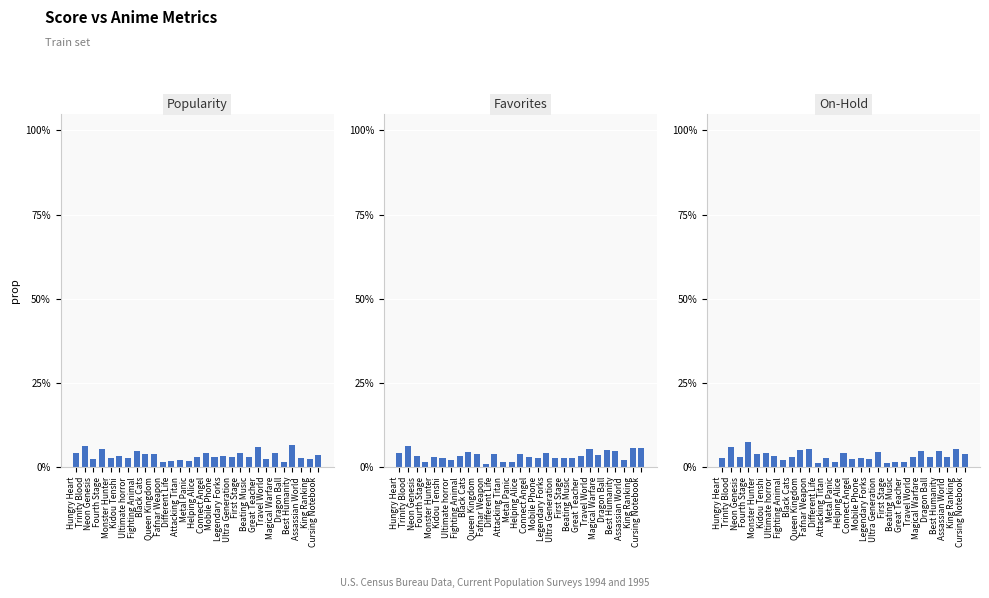

At which label is Popularity closest to 0?

Dragon Ball